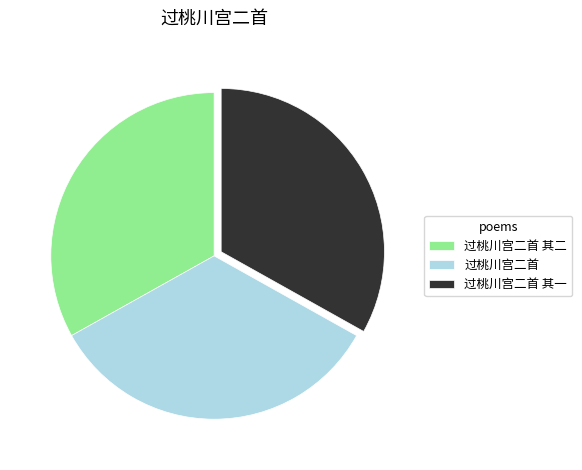

Is the sum of 过桃川宫二首 其二 and 过桃川宫二首 greater than half?

Yes